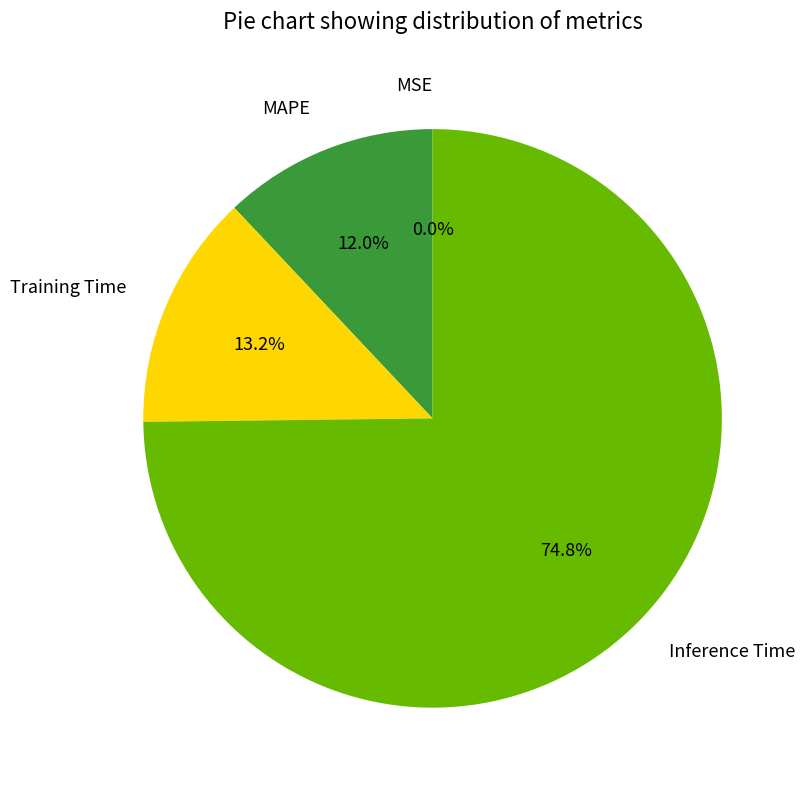

Which slice is the largest?

Inference Time